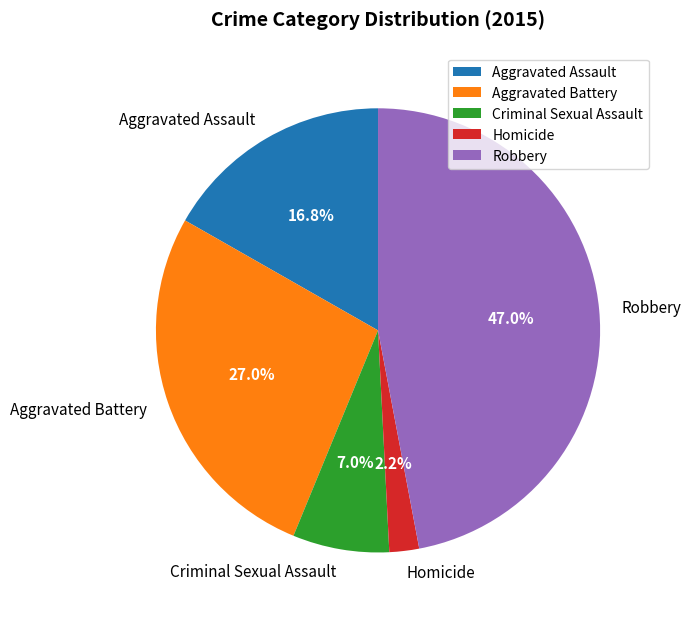

To the nearest percent, what portion does Aggravated Assault represent?

17%